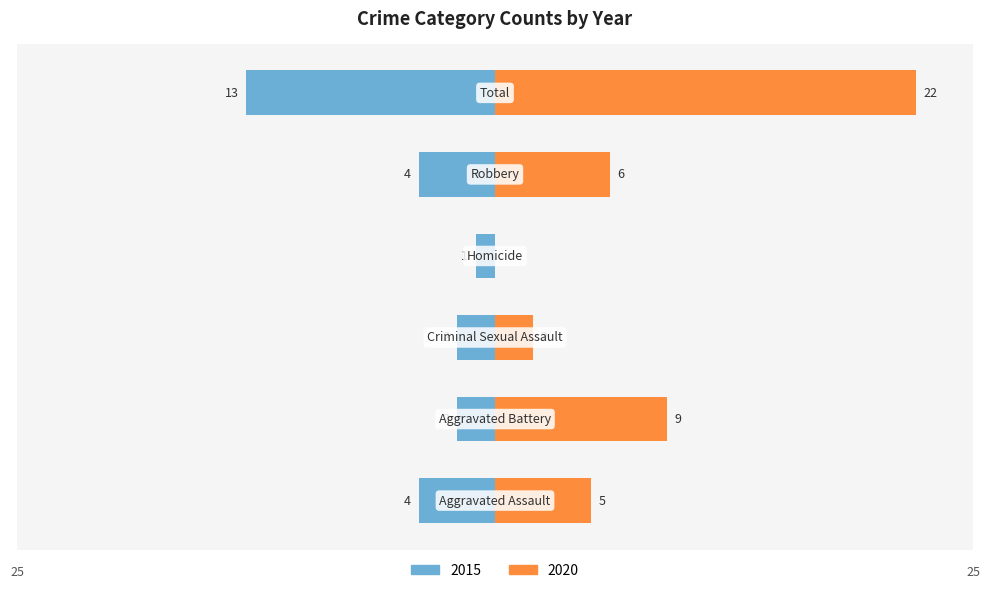

Where is 2020 nearest to the value 11?

Aggravated Battery